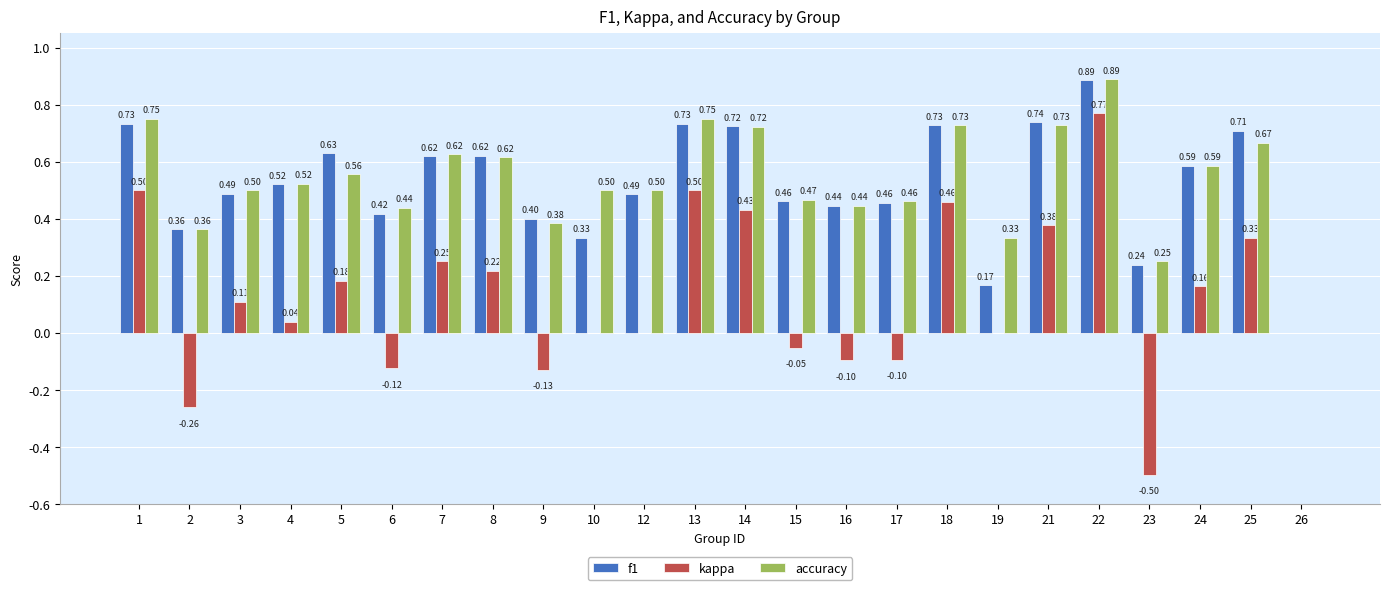

Count the number of data series in this chart.

3